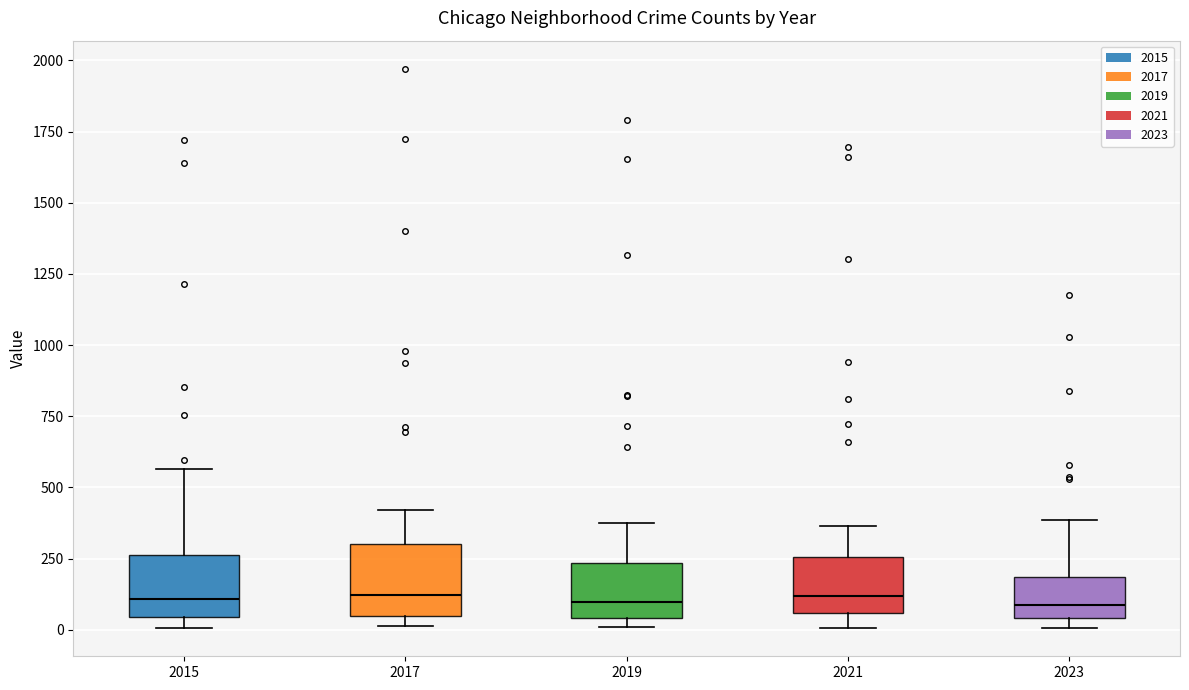

Reading left to right, transcribe this box plot: for each box, give where its median line is, the range the box spans, and where its two whiskers end, as read against the y-axis. The values are not printed on the chart, so give them approximately, as read against the axis.

2015: median 100, box 50 to 250, whiskers 0 to 550
2017: median 100, box 50 to 300, whiskers 0 to 400
2019: median 100, box 50 to 250, whiskers 0 to 400
2021: median 100, box 50 to 250, whiskers 0 to 350
2023: median 100, box 50 to 200, whiskers 0 to 400